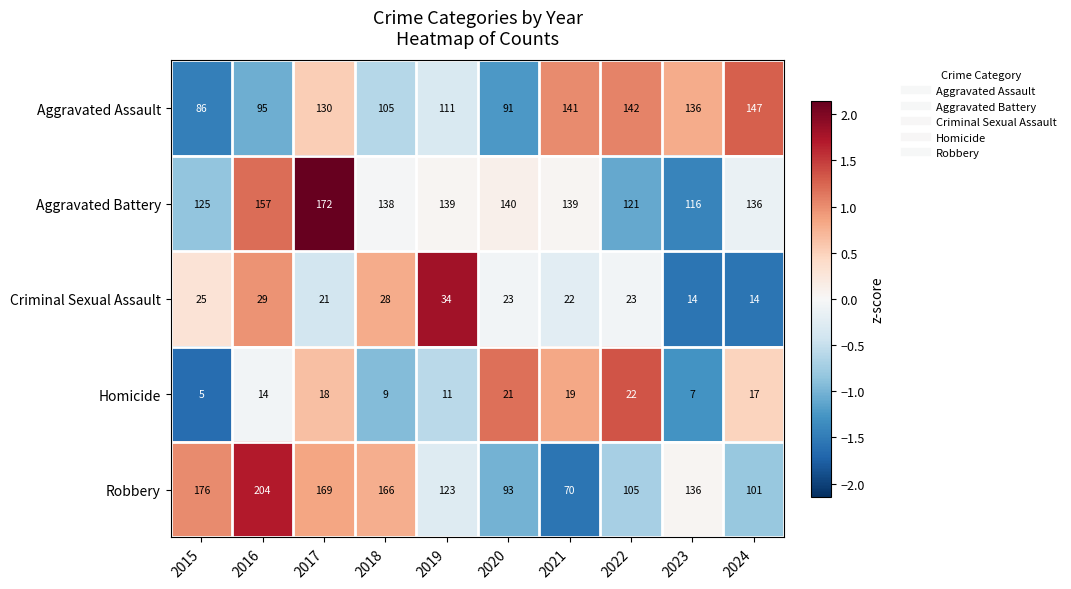

Count the number of data series in this chart.

5